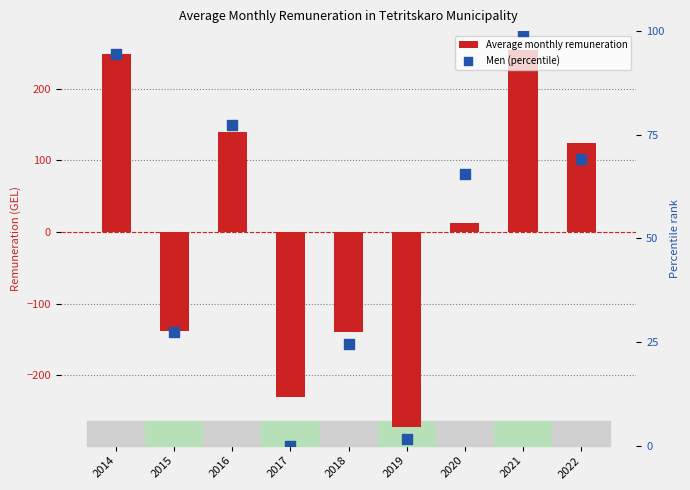

Which series has the widest spread of Y values?

Average monthly remuneration